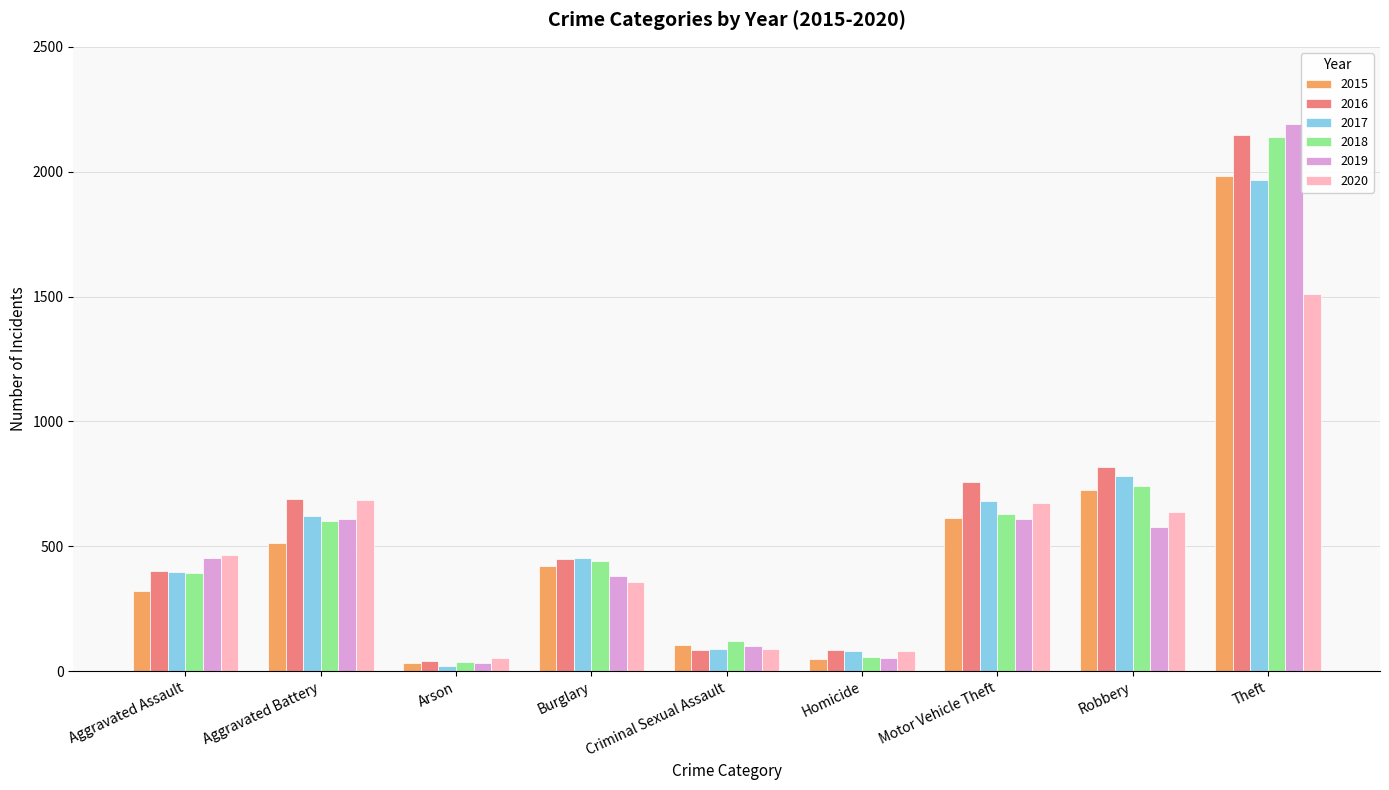

What is the average value of the 2018 series?

574